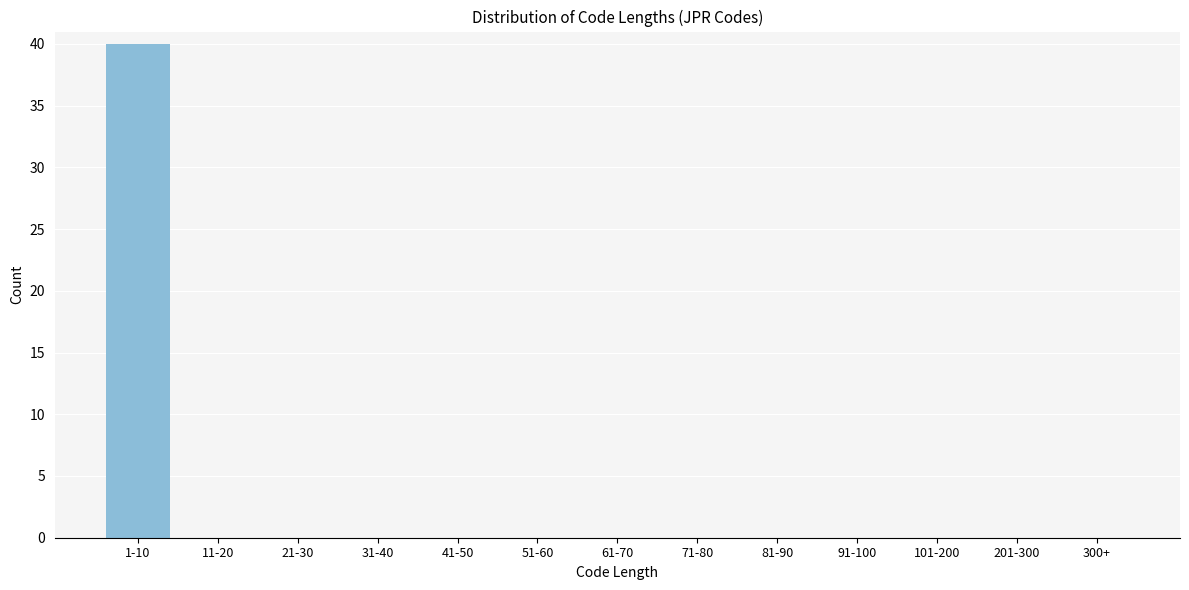

Reading left to right, transcribe all the data shown in this chart.

1-10=40	11-20=0	21-30=0	31-40=0	41-50=0	51-60=0	61-70=0	71-80=0	81-90=0	91-100=0	101-200=0	201-300=0	300+=0